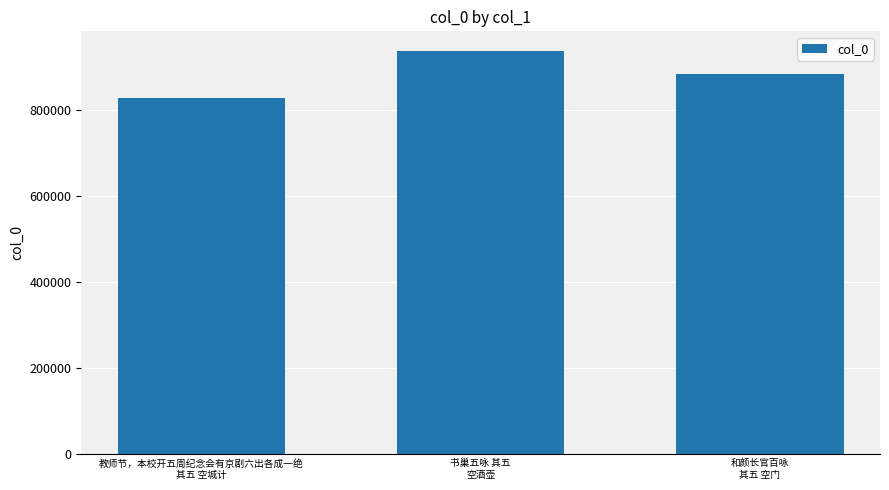

What is the greatest value displayed?

936108